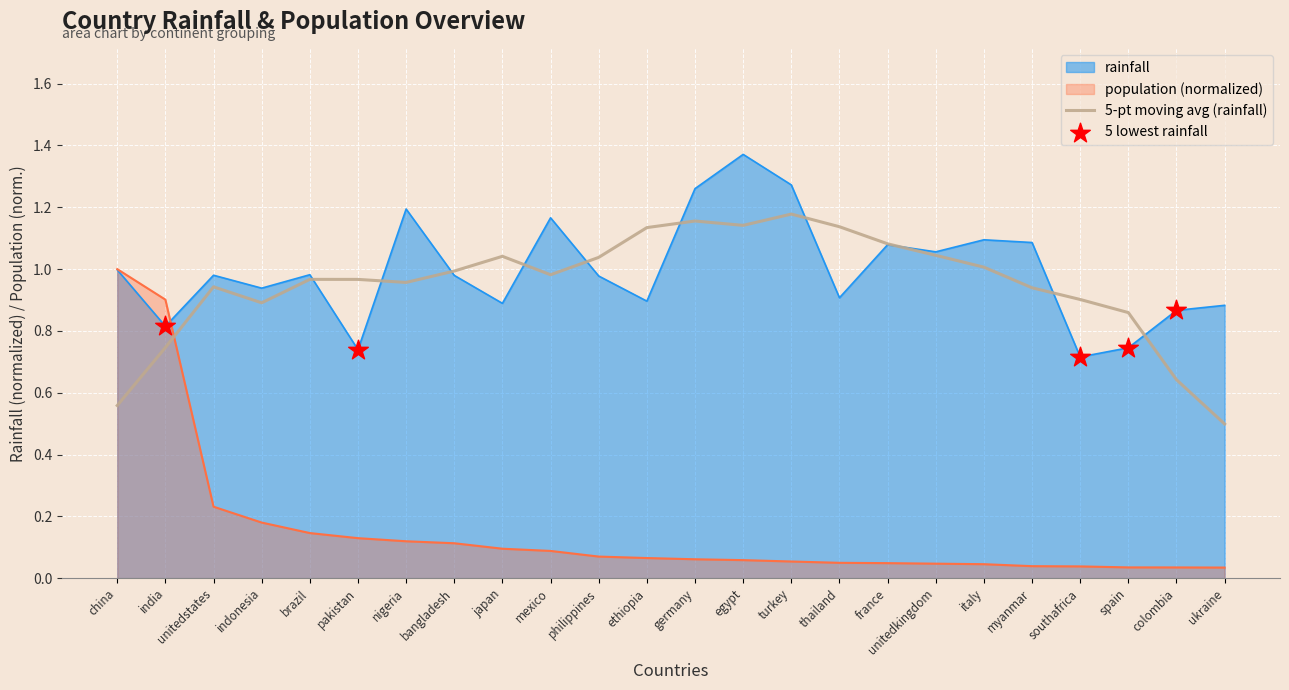

What is the total value across all series at china?

2.0